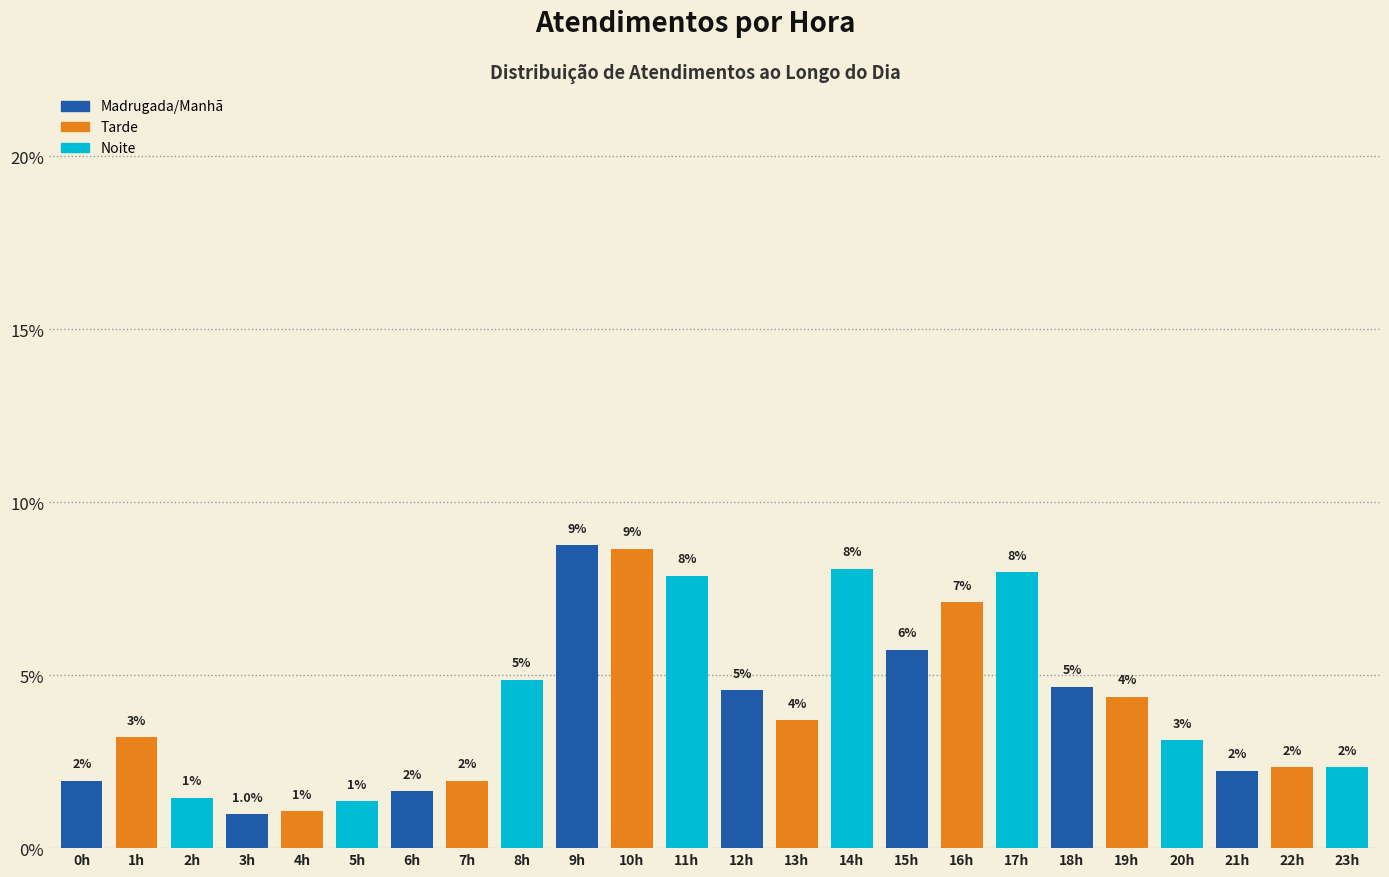

List the labels in order of value, largest first.

9h, 10h, 14h, 17h, 11h, 16h, 15h, 8h, 18h, 12h, 19h, 13h, 1h, 20h, 22h, 23h, 21h, 0h, 7h, 6h, 2h, 5h, 4h, 3h